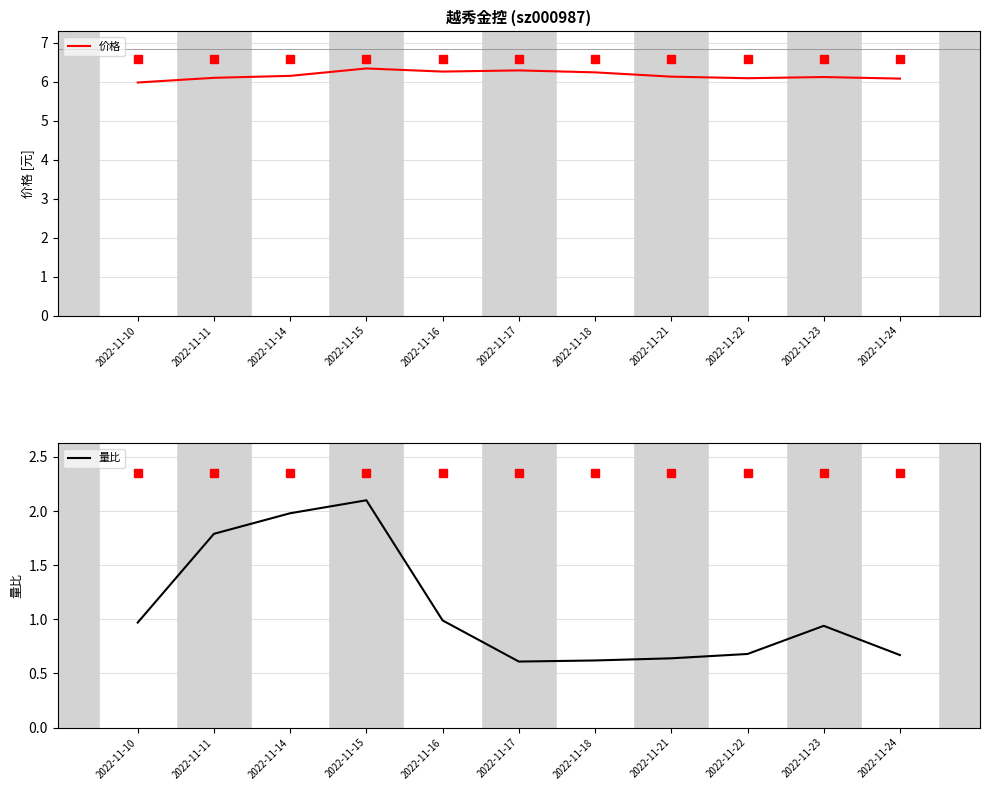

What is the sum of all 量比 values?

12.0